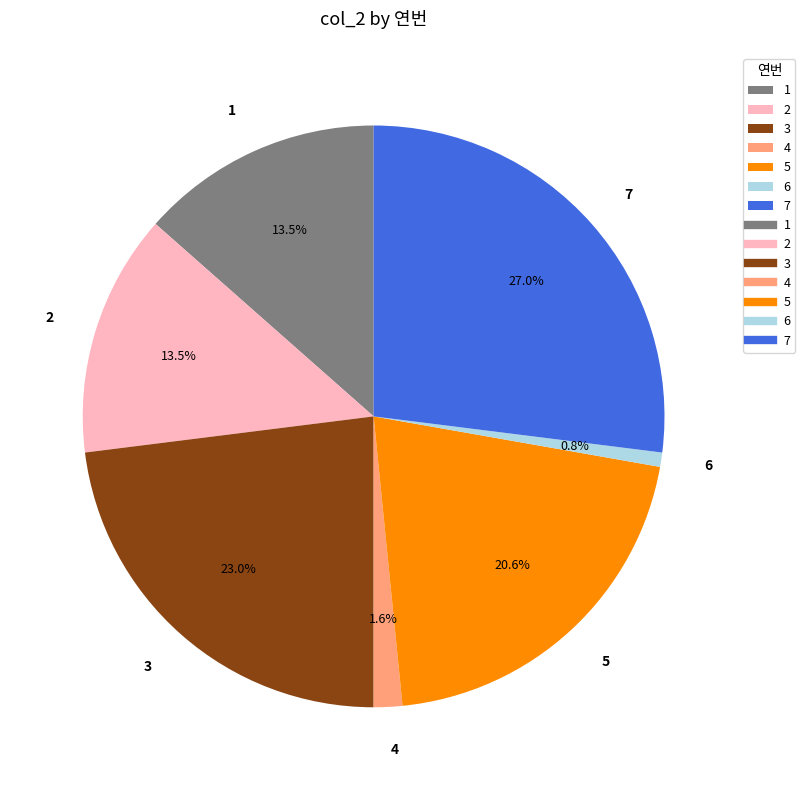

Is it true that 5 is 31% of the pie?

False